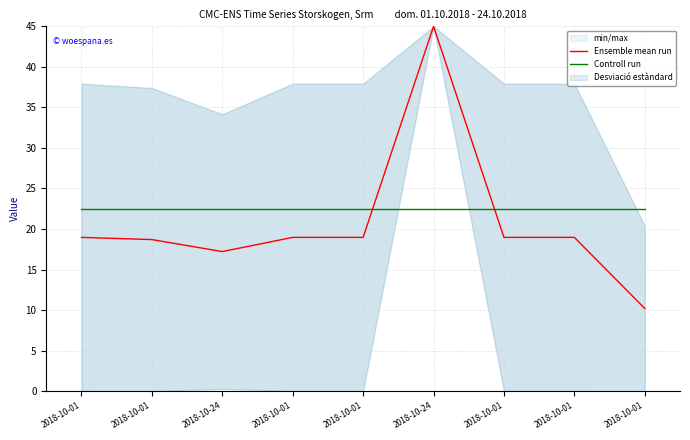

What is the label of the 2nd point from the left?

2018-10-01